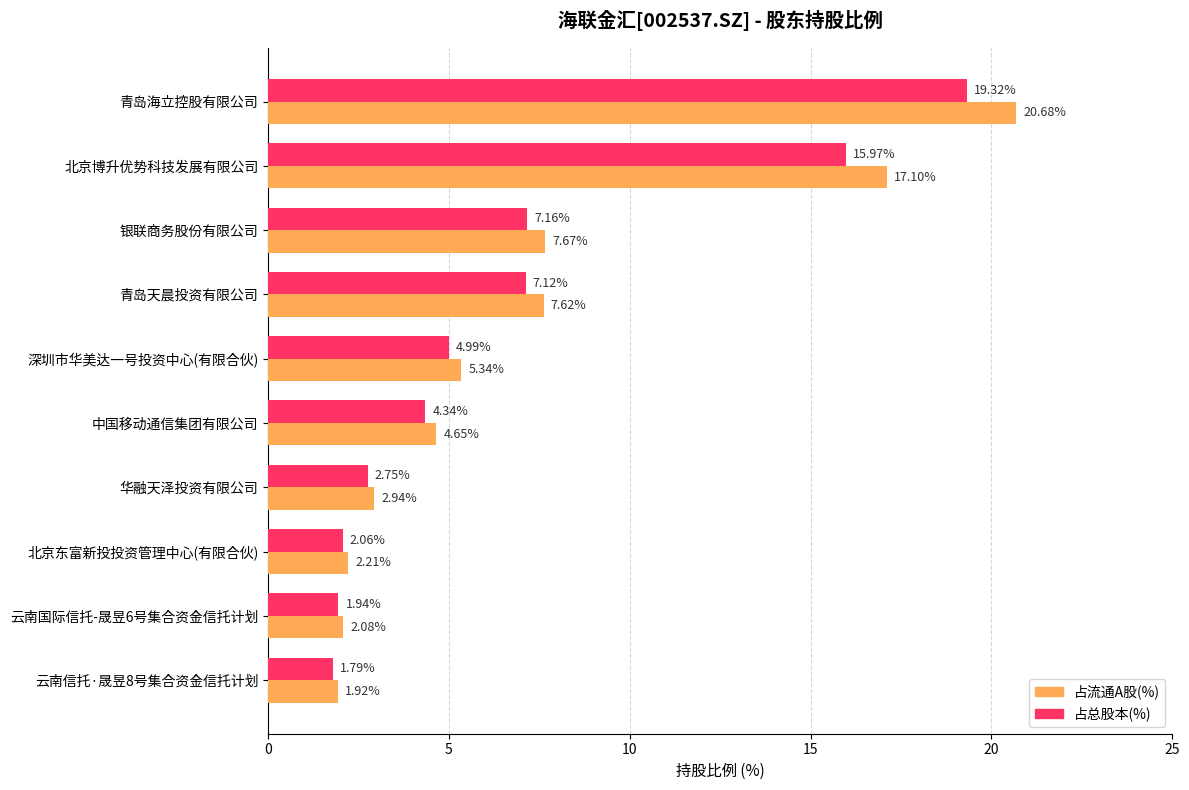

Which series has the widest spread of values?

占流通A股(%)